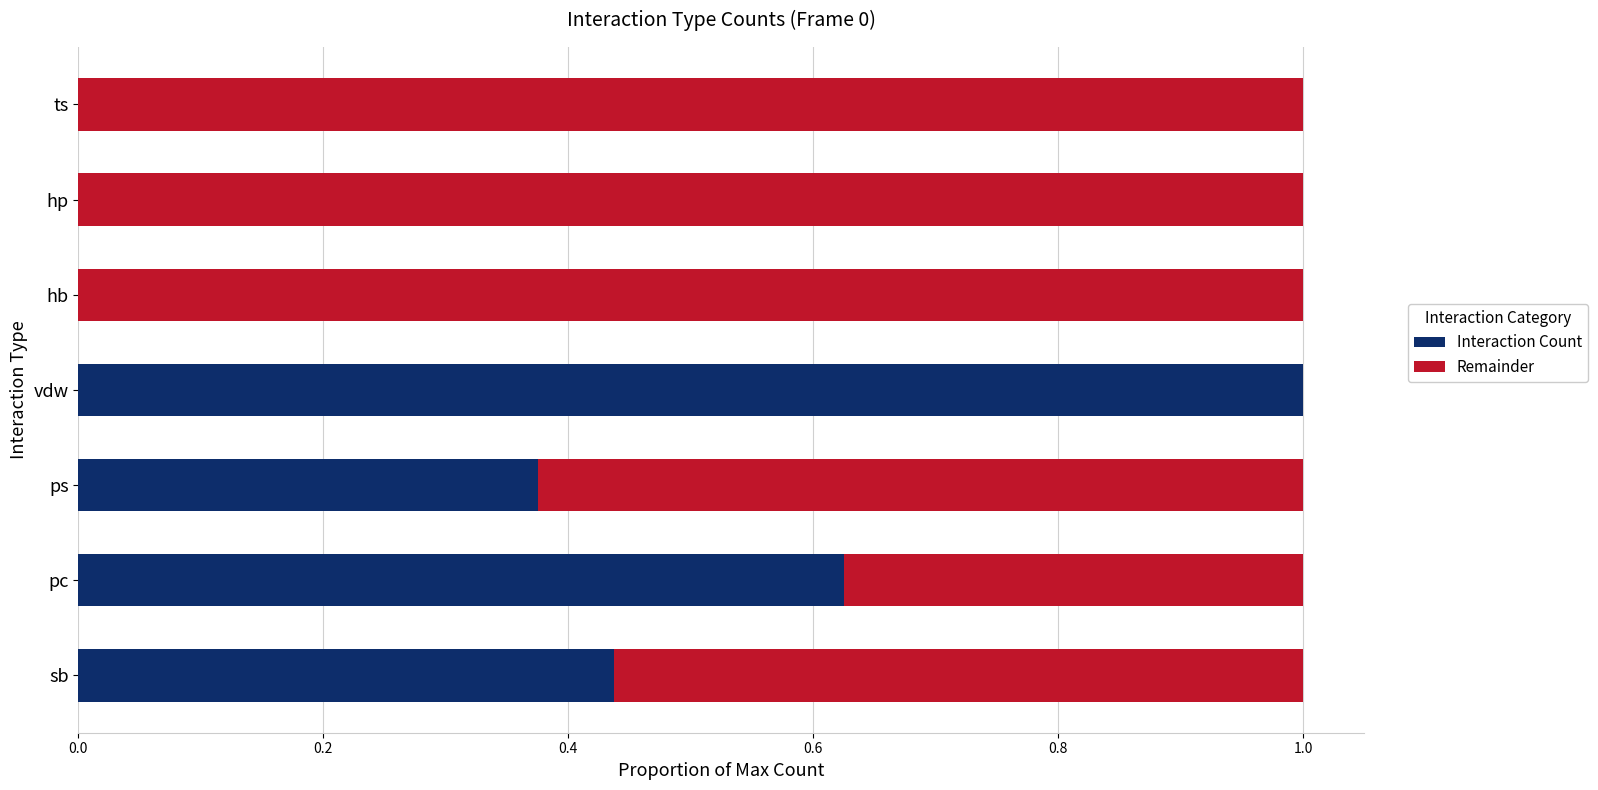

What is the sum of all Interaction Count values?

2.4